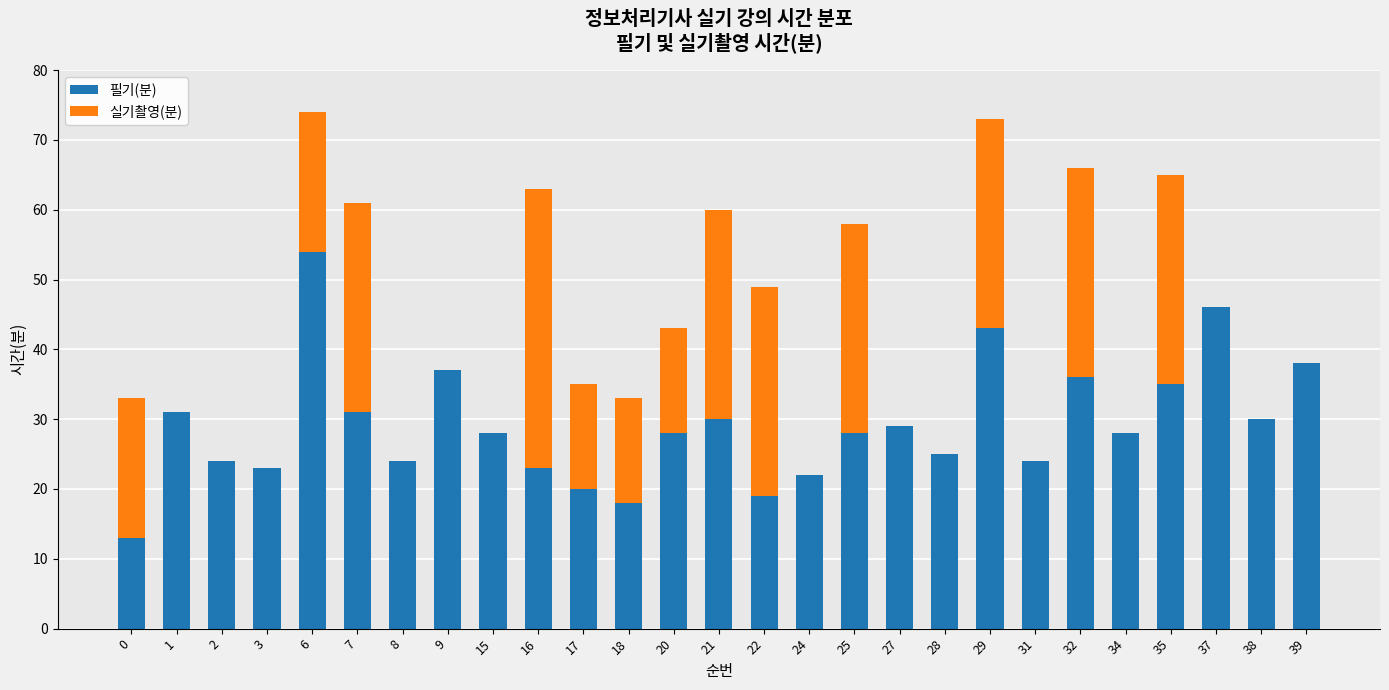

Is it true that 필기(분) equals 28 at 25?

True